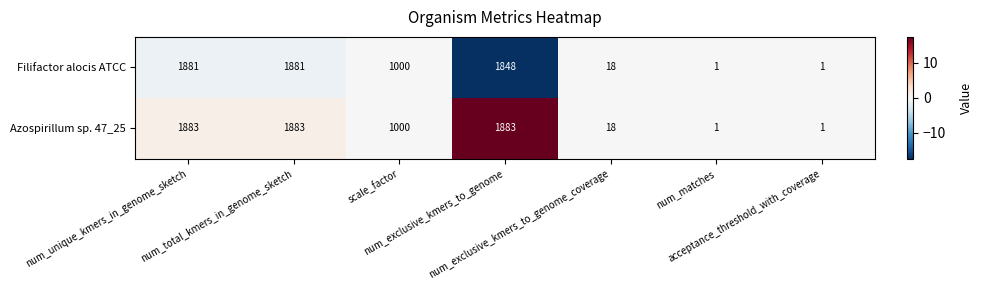

What is the maximum value shown in the chart?

1883